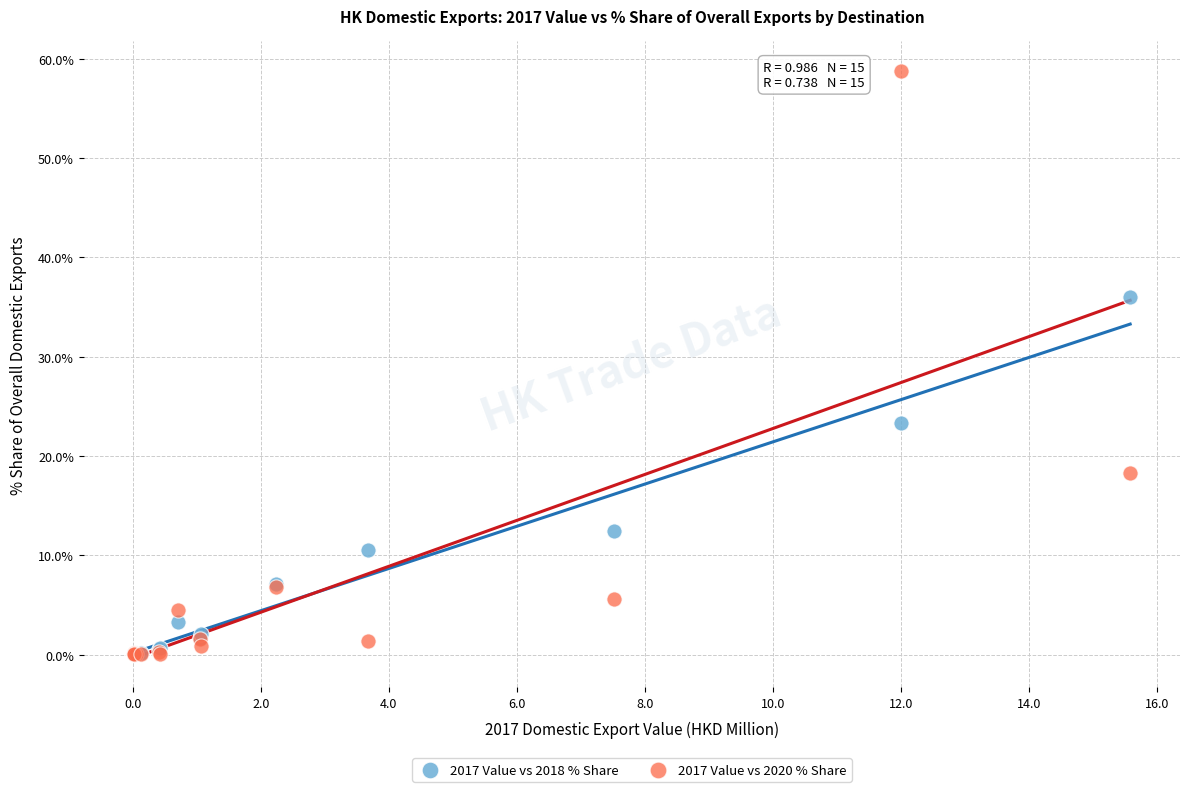

Across all series, what Y value is closest to 29?

23.3